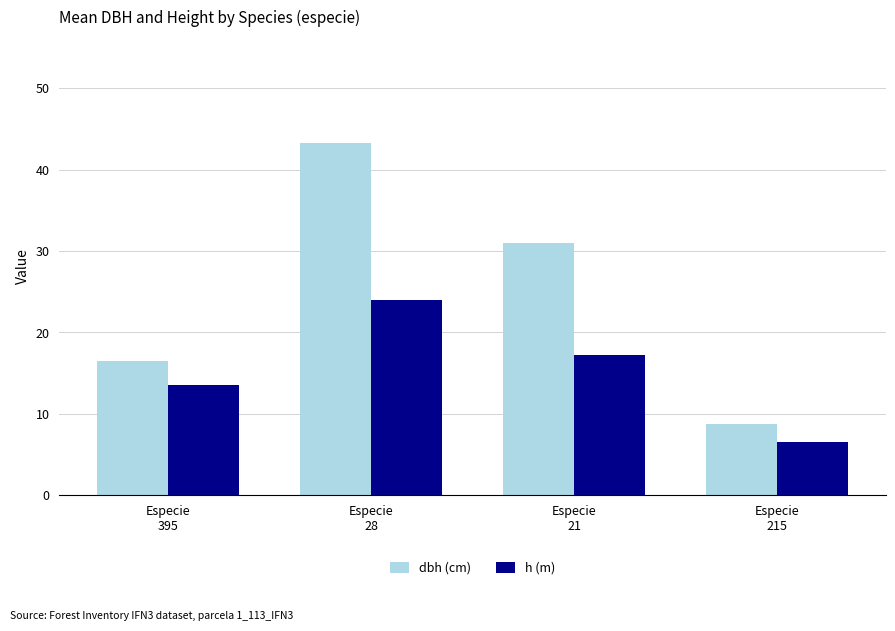

Which series has the largest range (max minus min)?

dbh (cm)